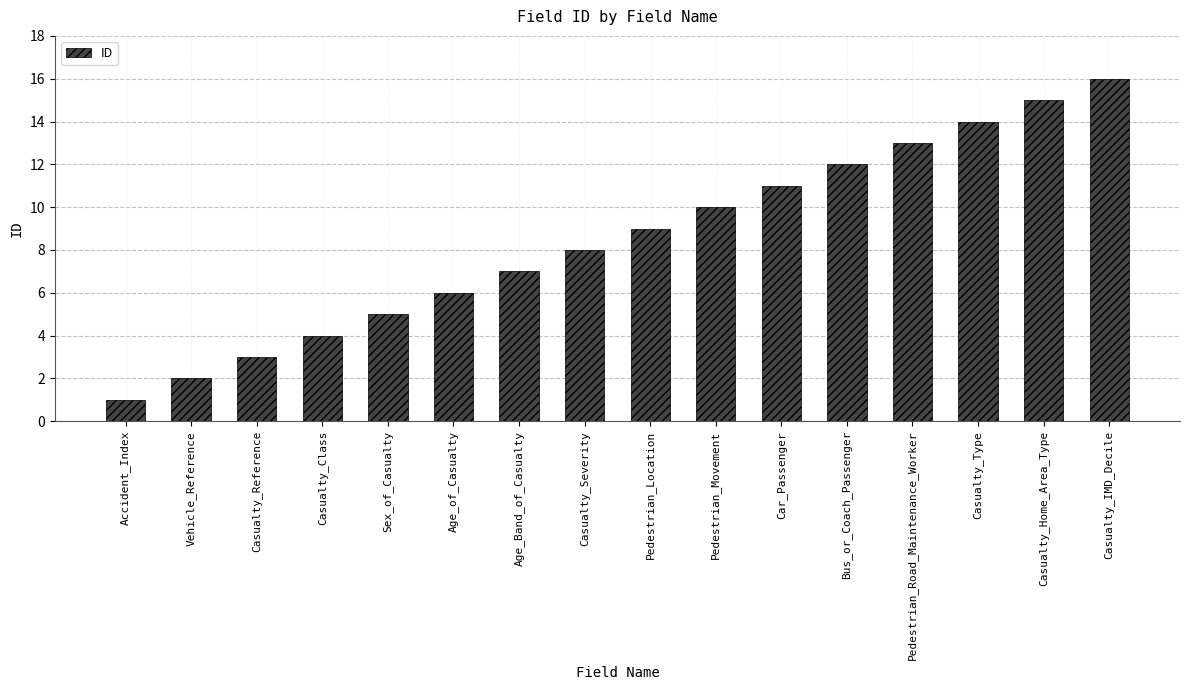

Which has a higher value, Casualty_IMD_Decile or Pedestrian_Road_Maintenance_Worker?

Casualty_IMD_Decile